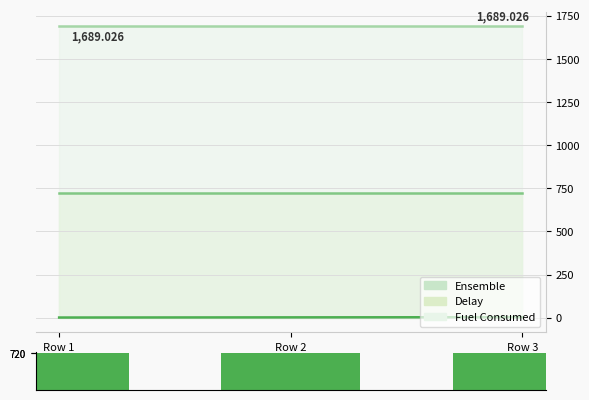

What is the total value across all series at Row 1?

2410.0